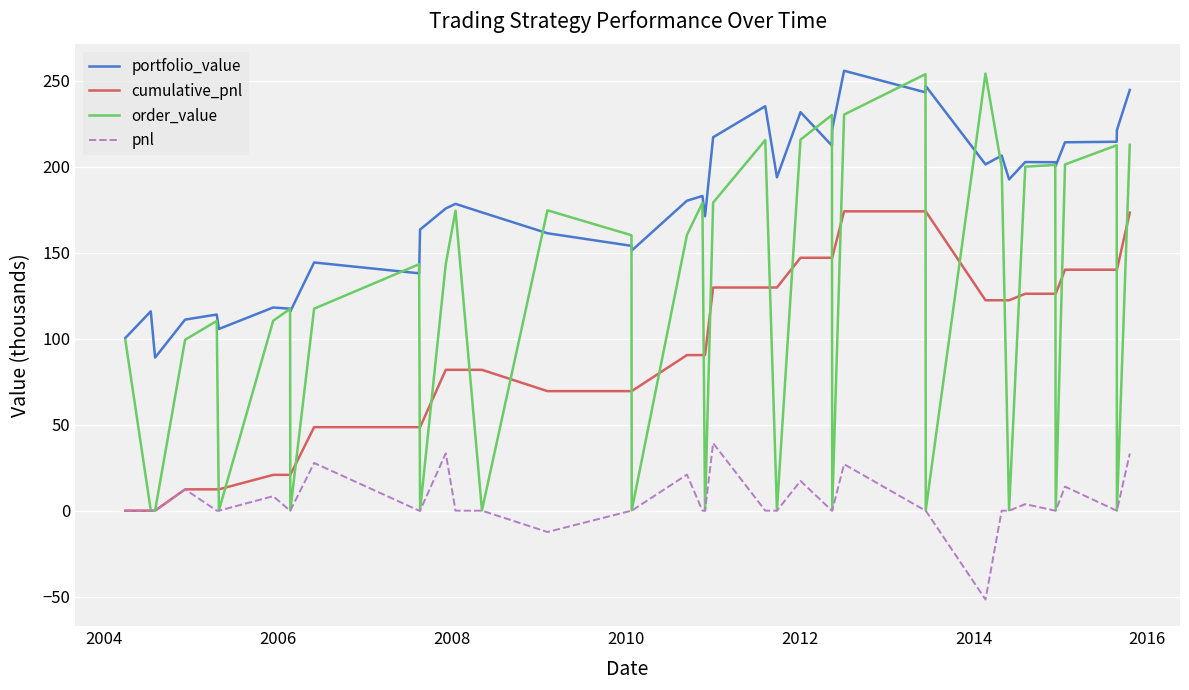

True or false: cumulative_pnl and portfolio_value intersect in this chart.

False